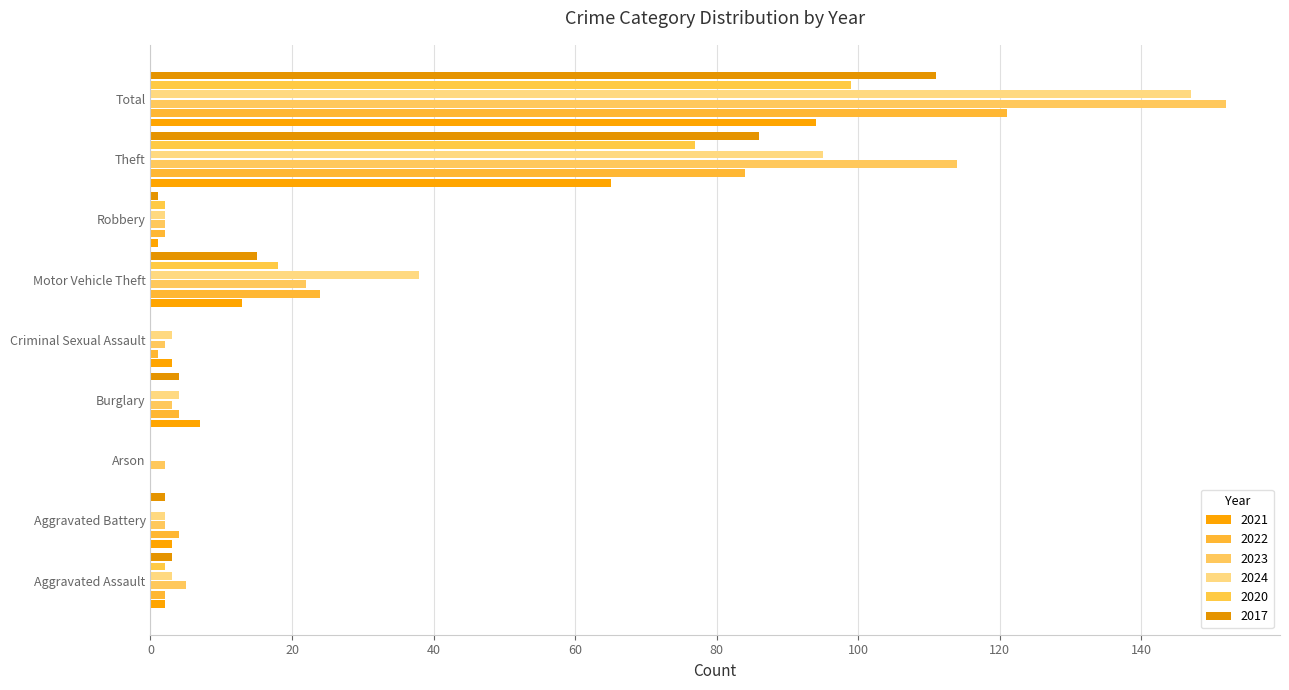

What is the difference between the highest and lowest values at Arson?

2